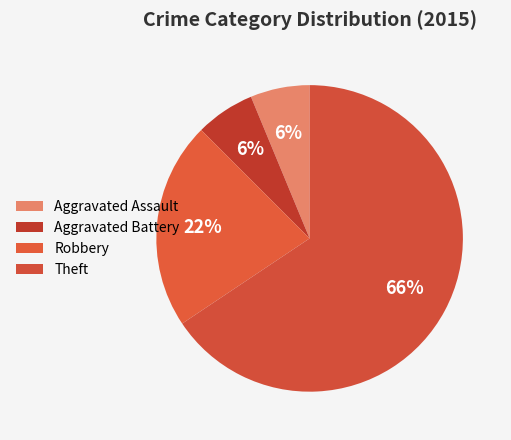

Is Aggravated Assault the majority of the pie?

No